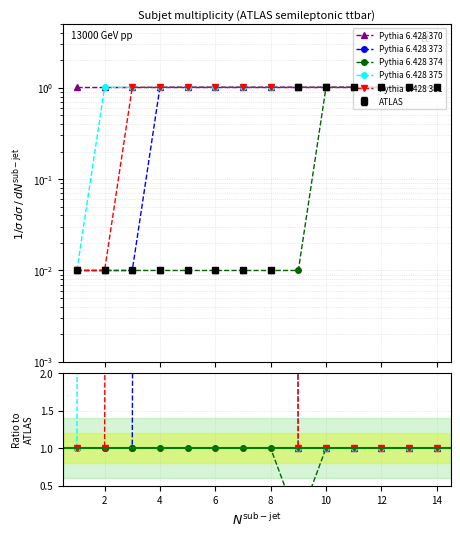

Between 2 and 12, which is larger?

2